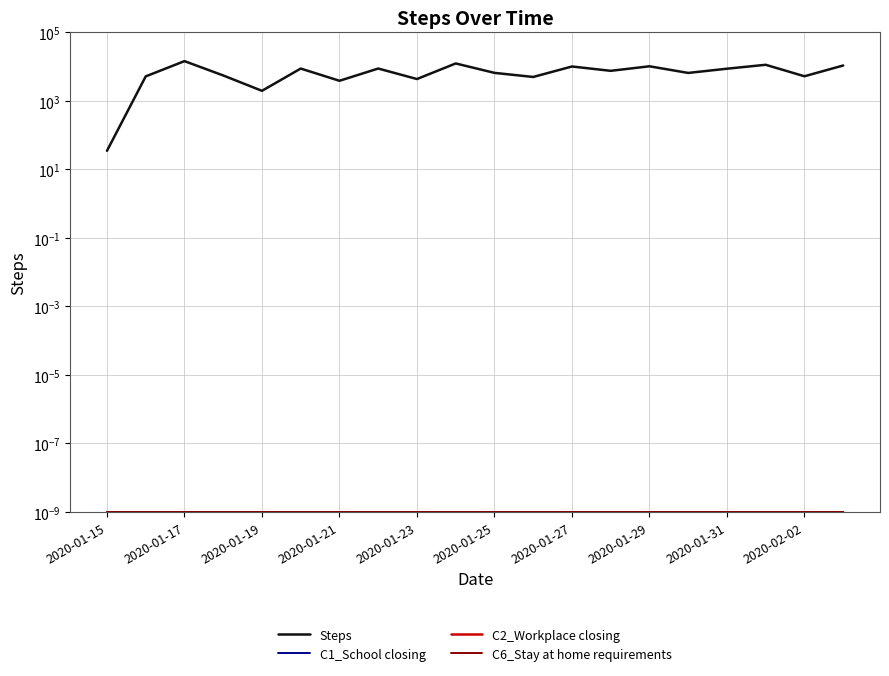

At 11, list the series in order from smallest to largest.

C1_School closing, C2_Workplace closing, C6_Stay at home requirements, Steps